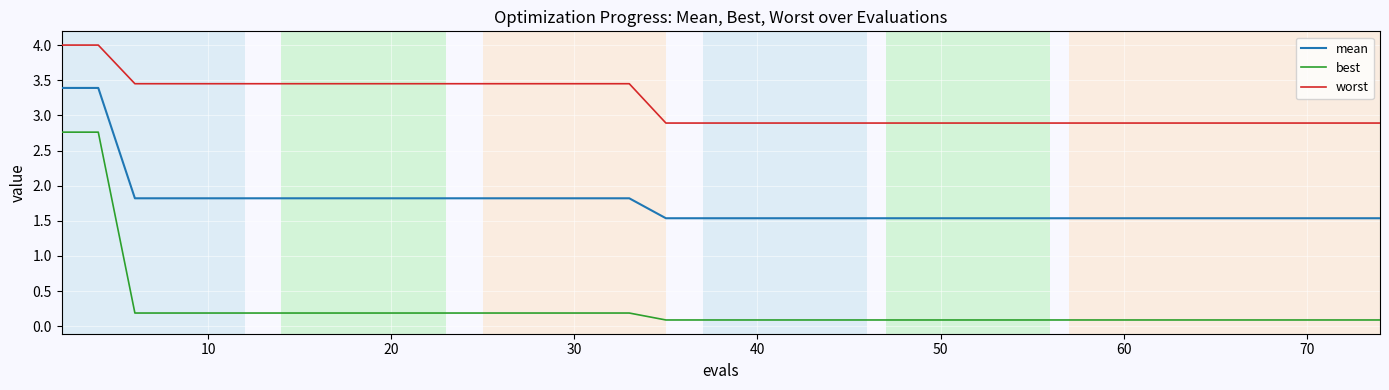

What is the difference between the maximum and minimum values in the worst series?

1.1